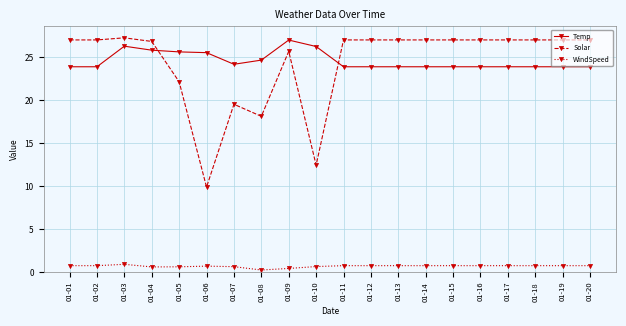

Is the value of Solar at 01-10 greater than the value of Temp at 01-04?

No